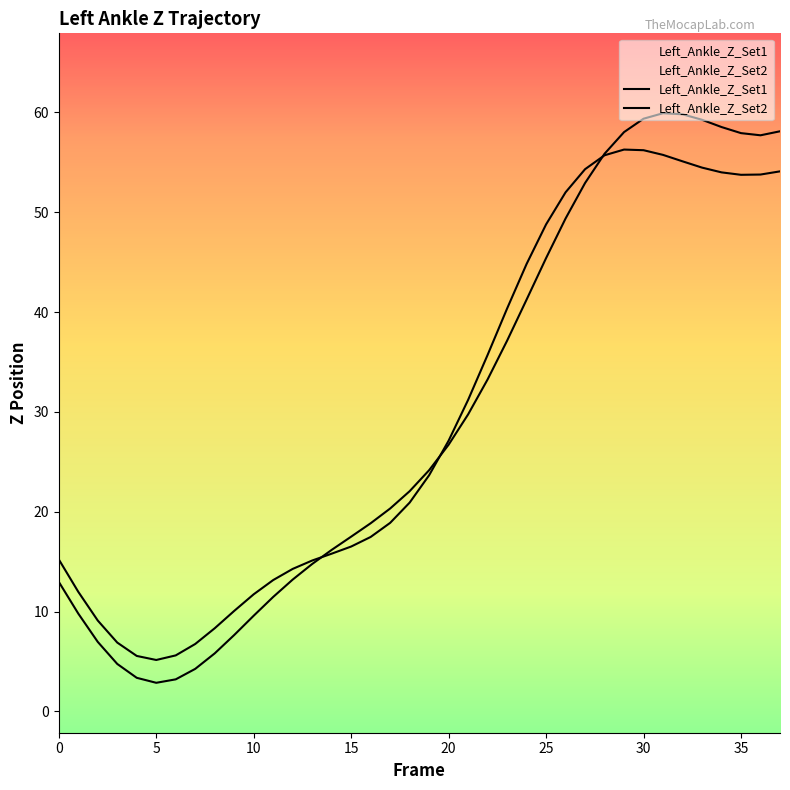

Between 5 and 34, which series saw the biggest shift?

Left_Ankle_Z_Set2